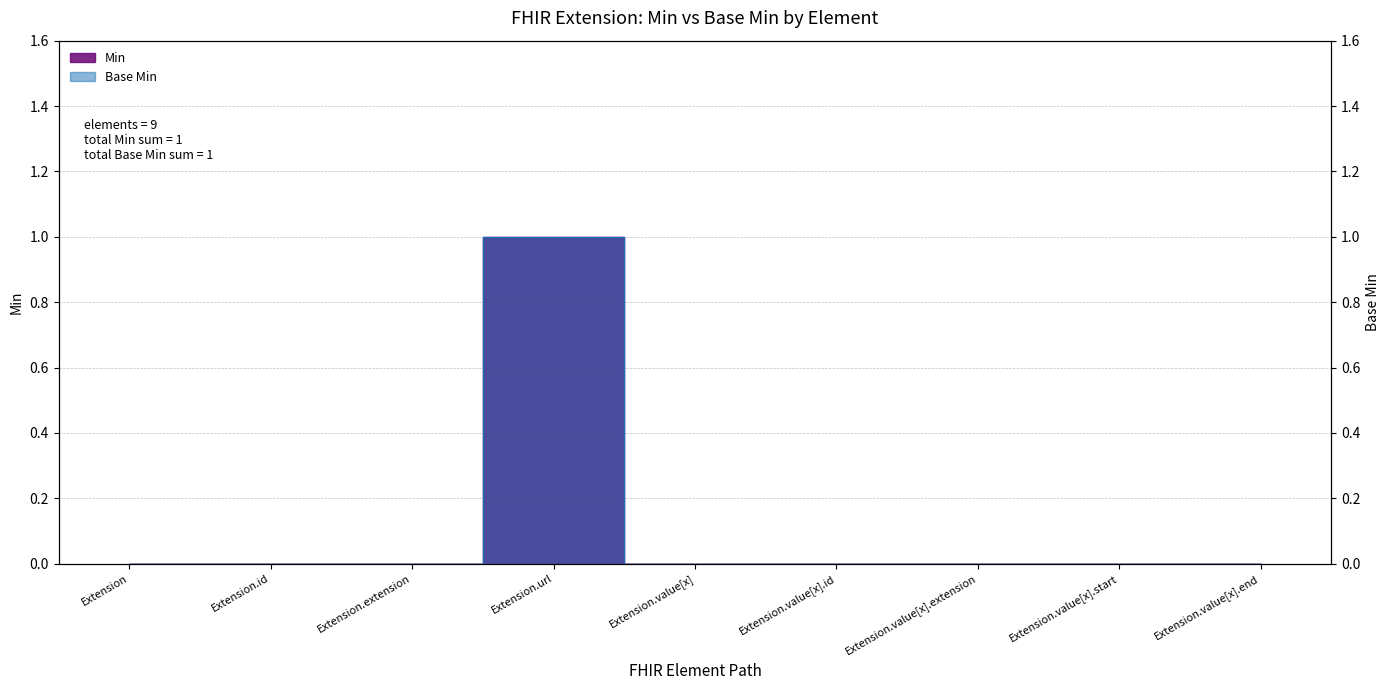

What is the label of the 5th point from the left?

Extension.value[x]